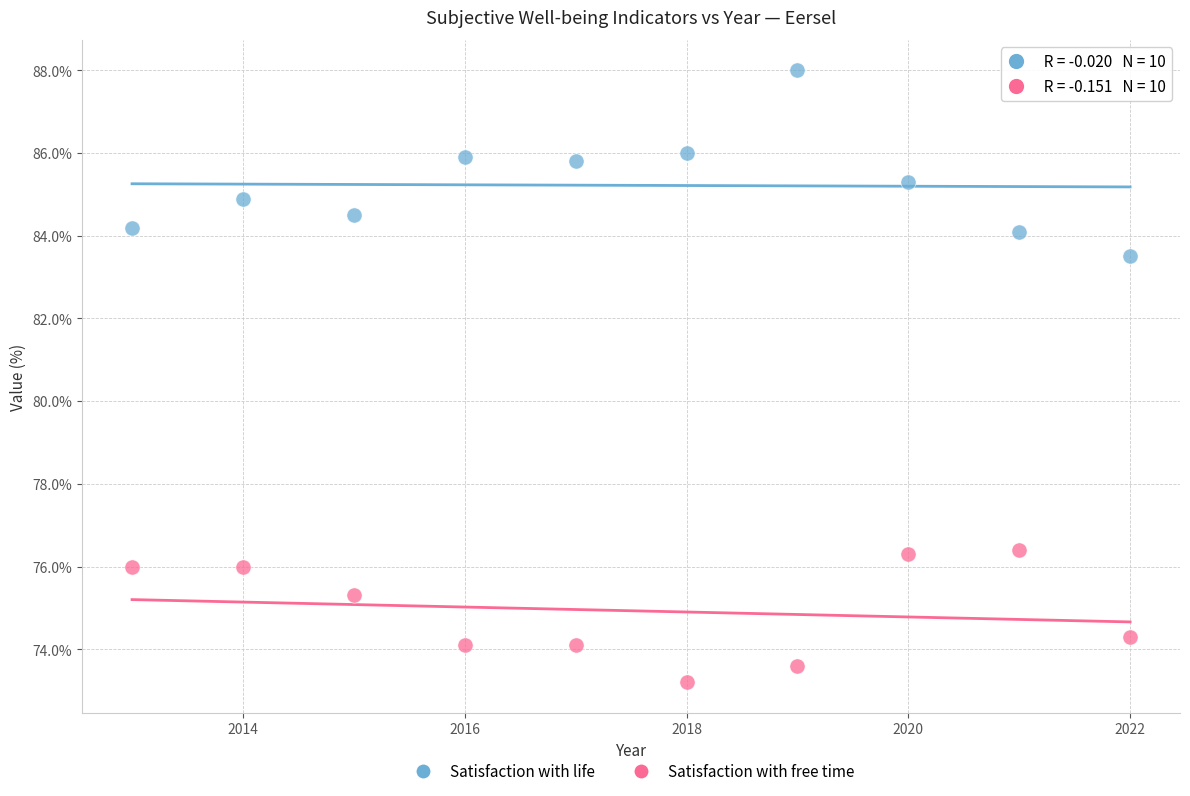

Which series reaches the maximum Y coordinate?

Satisfaction with life